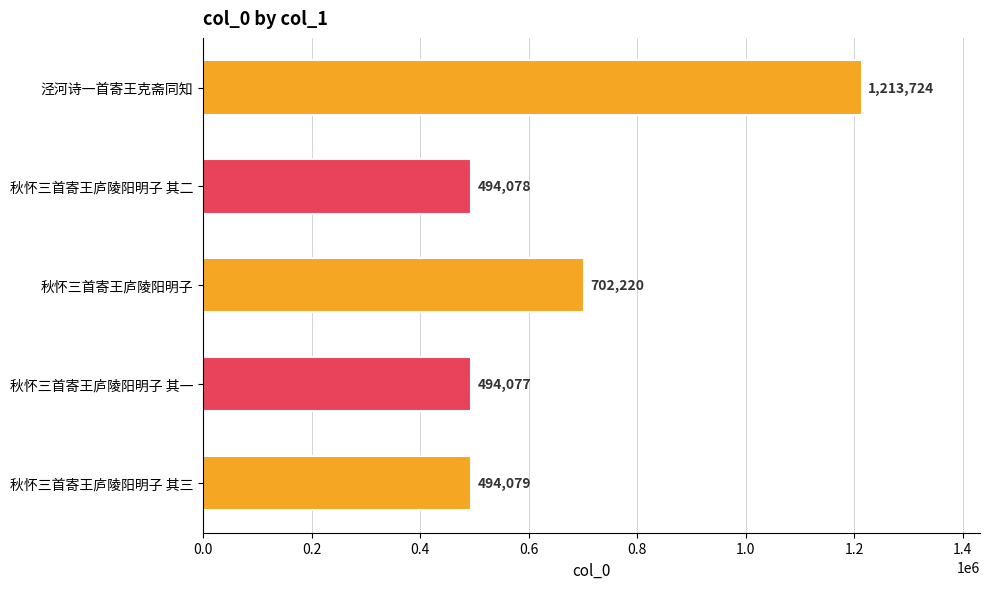

The value at 秋怀三首寄王庐陵阳明子 其一 is 494077. True or false?

True